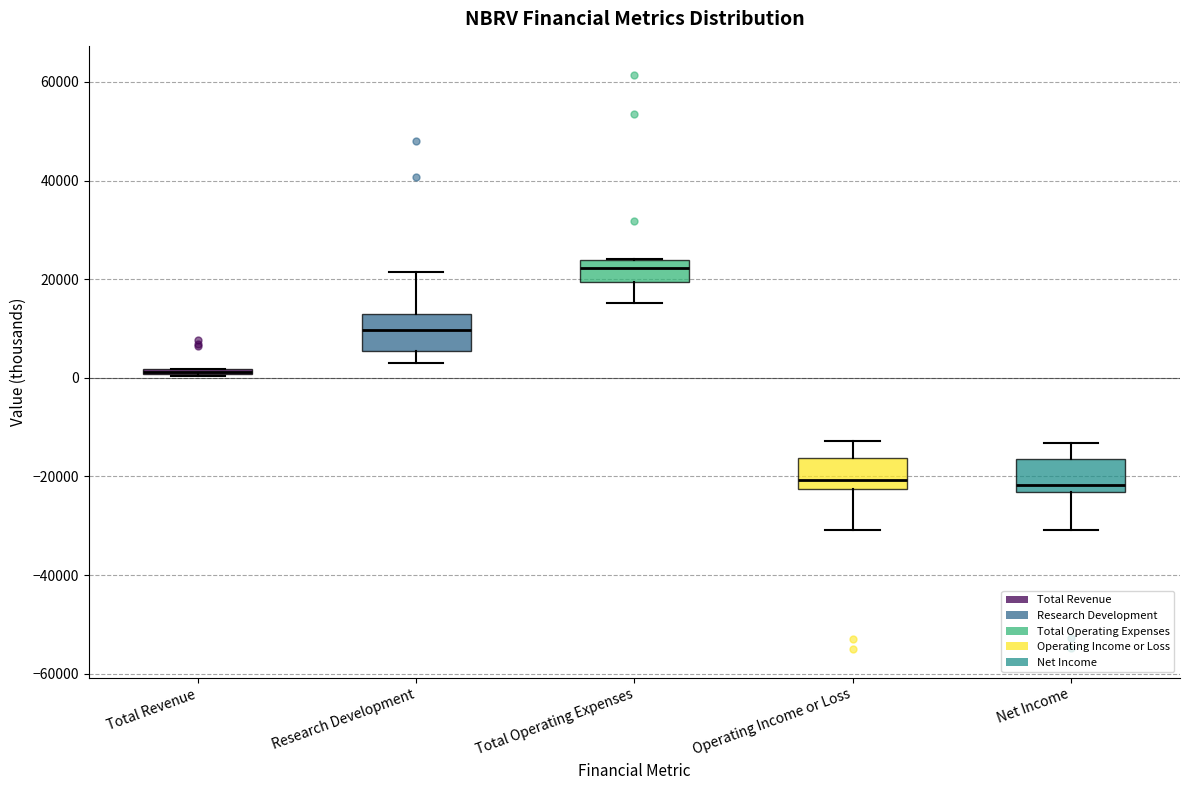

Where is the lower edge of the box for Total Revenue on the y-axis? The values are not printed on the chart, so give them approximately, as read against the axis.

0